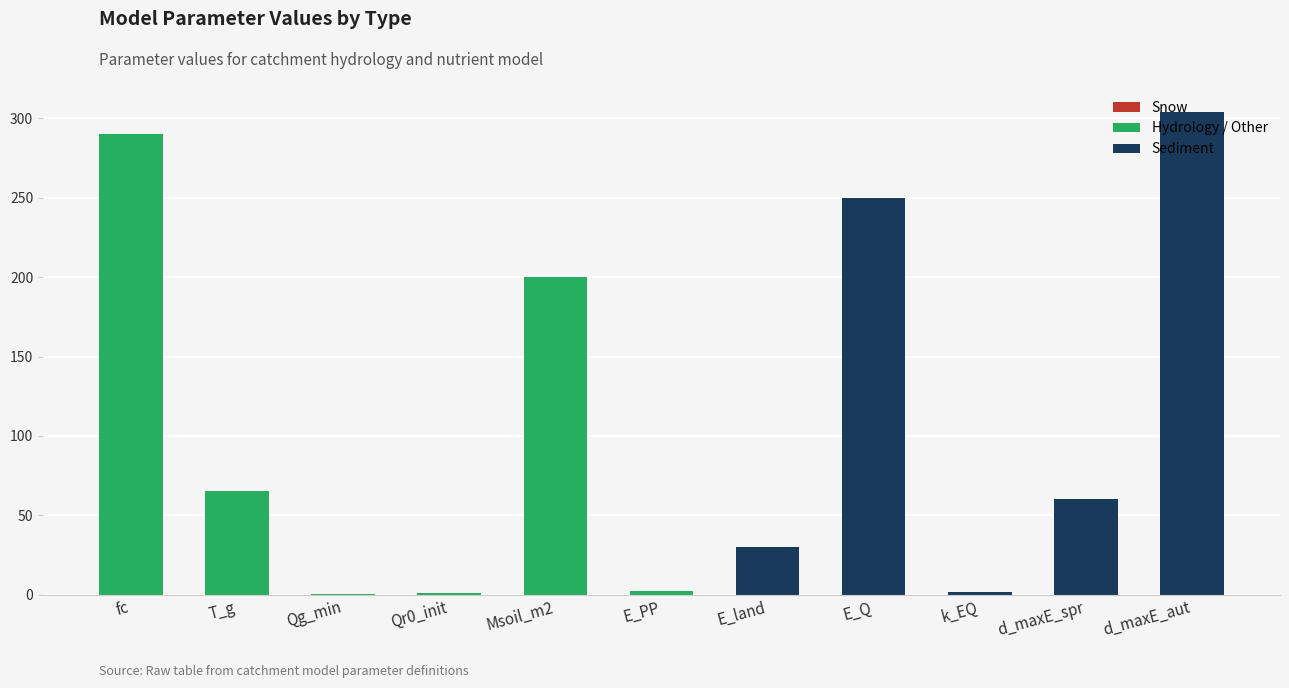

Where is the data nearest to the value 152?

Msoil_m2